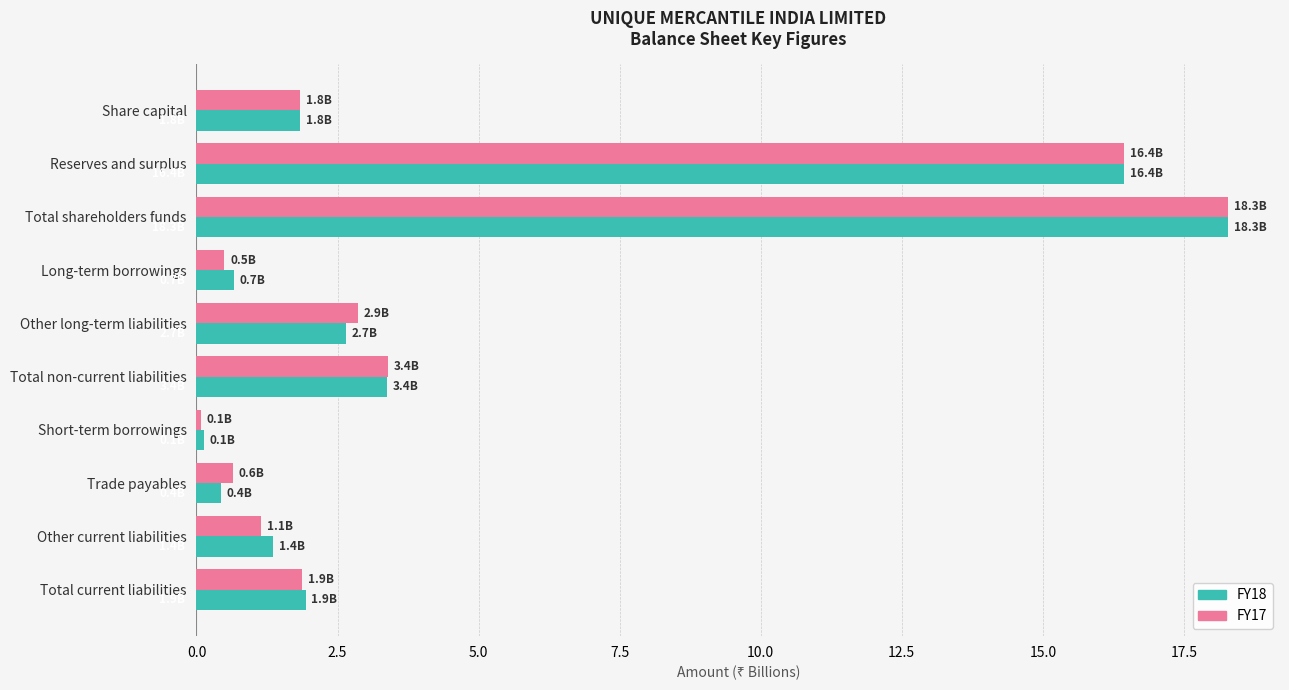

Count the number of data series in this chart.

2